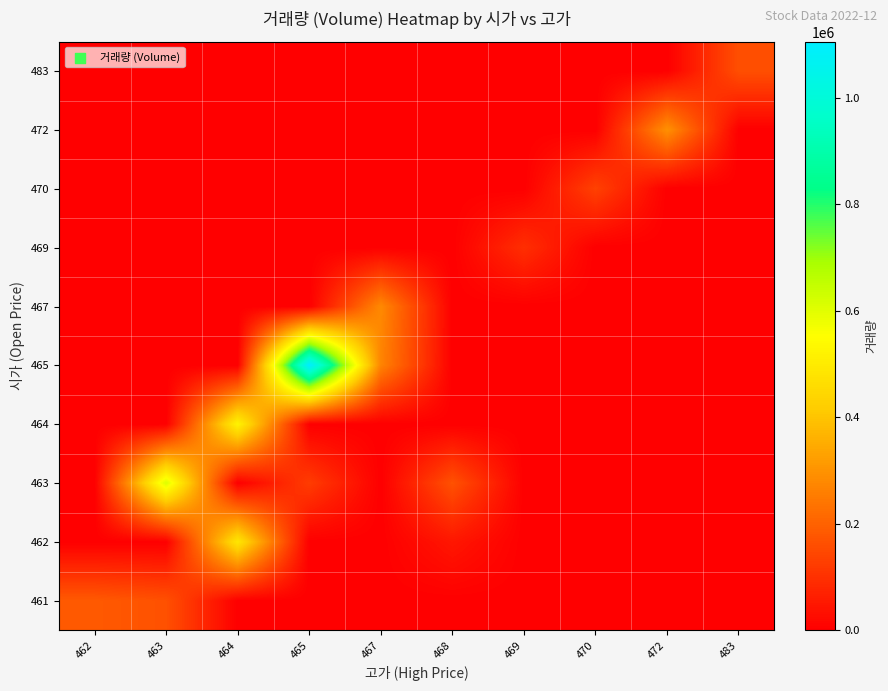

Rank the series by their maximum value, from lowest to highest.

469, 470, 483, 461, 467, 472, 462, 464, 463, 465